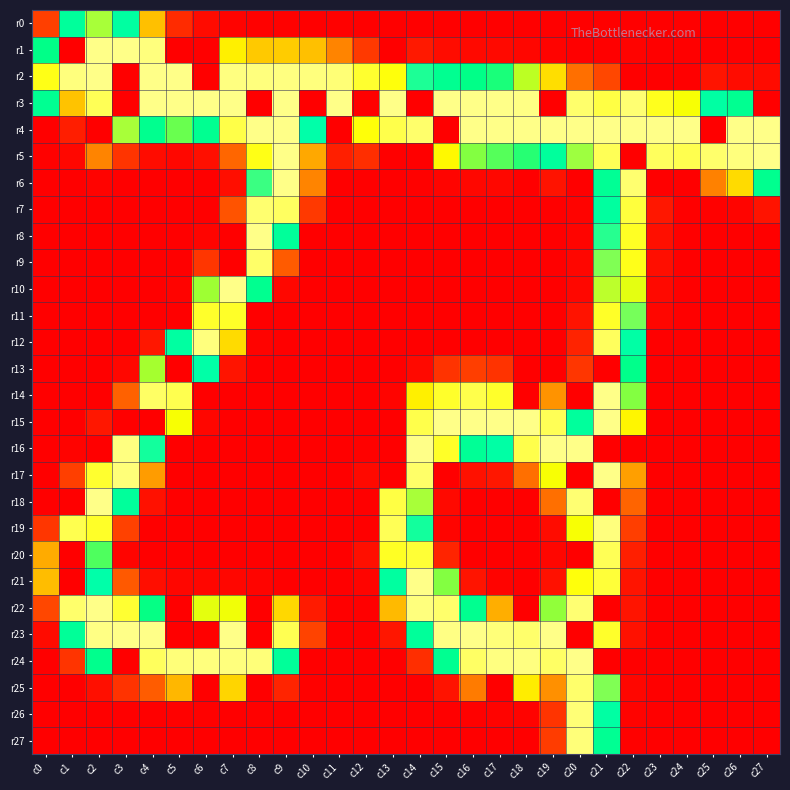

How many distinct data groups are displayed?

28